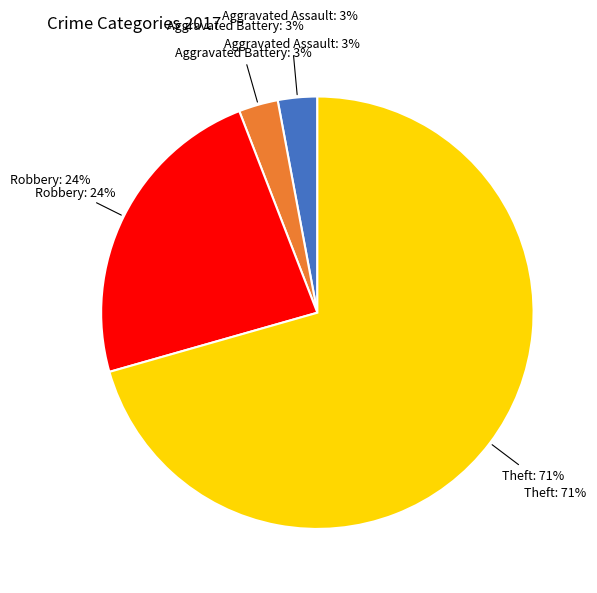

Which category has the biggest portion of the pie?

Theft